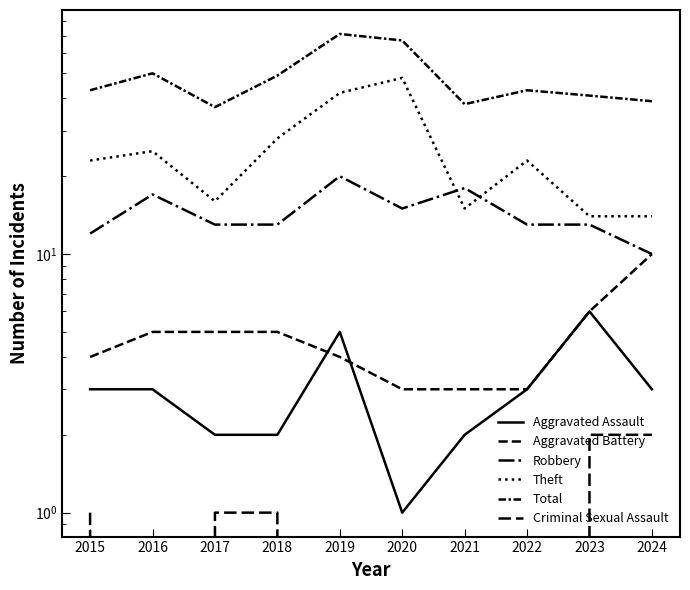

At which category does the chart reach its peak across all series?

2019